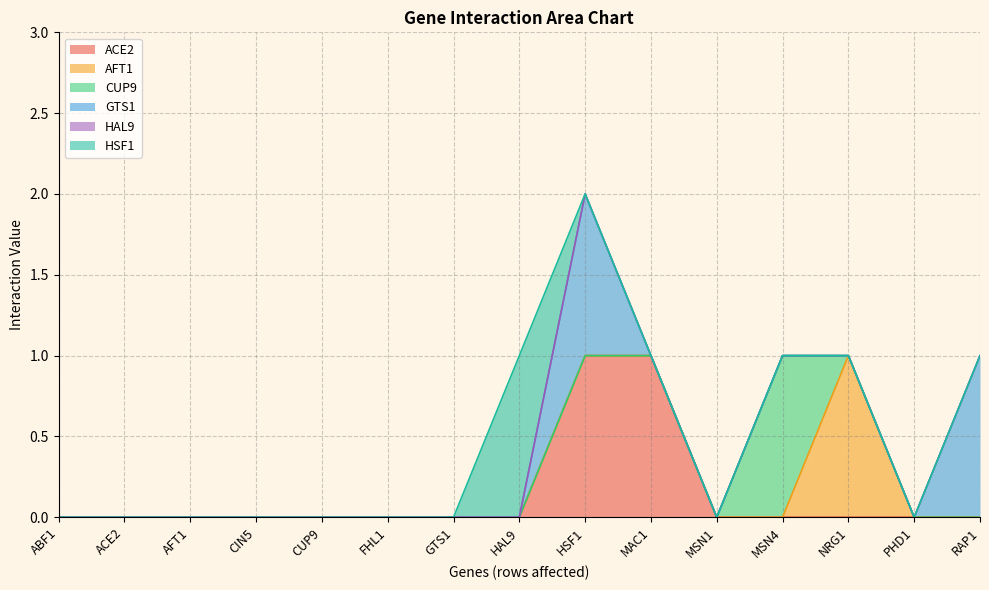

What is the difference between the maximum and second lowest values in the GTS1 series?

1